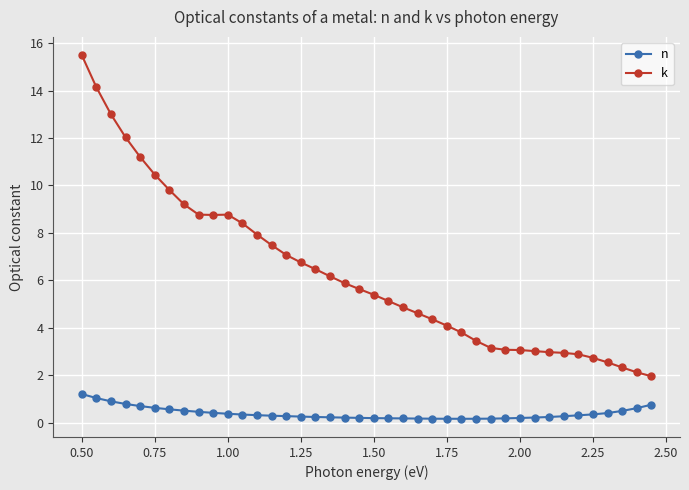

What is the value of the k point at the 16th from the left?

6.8